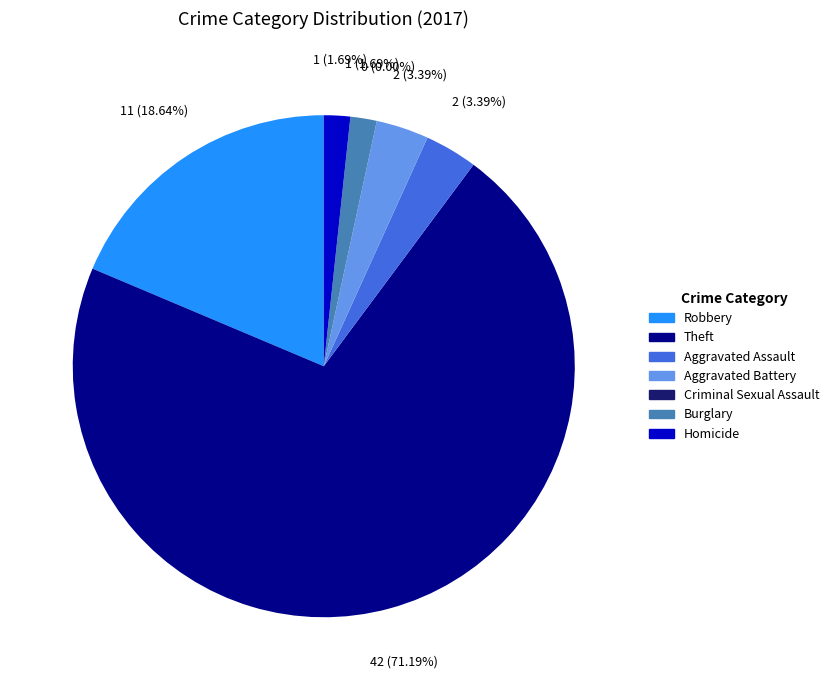

To the nearest percent, what portion does Robbery represent?

19%